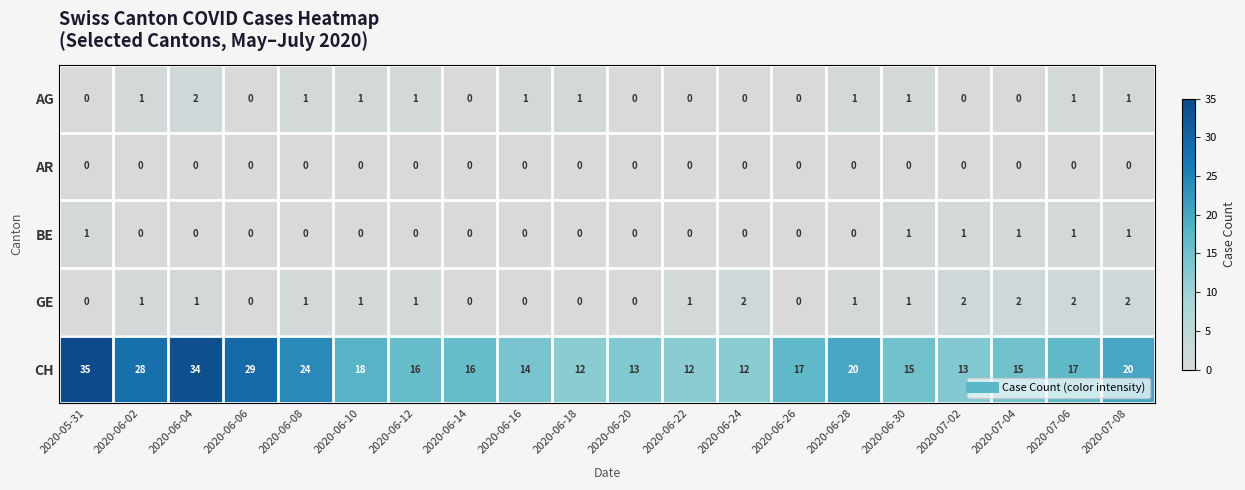

Is the value of AG at 2020-06-10 greater than the value of GE at 2020-06-18?

Yes